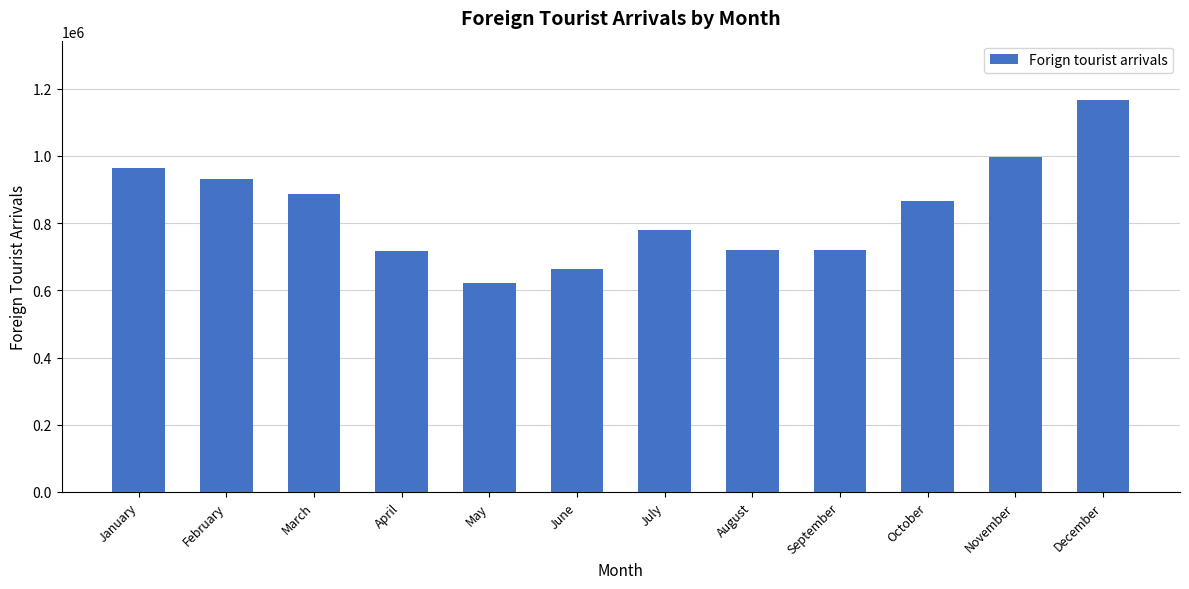

Are the bars horizontal?

No